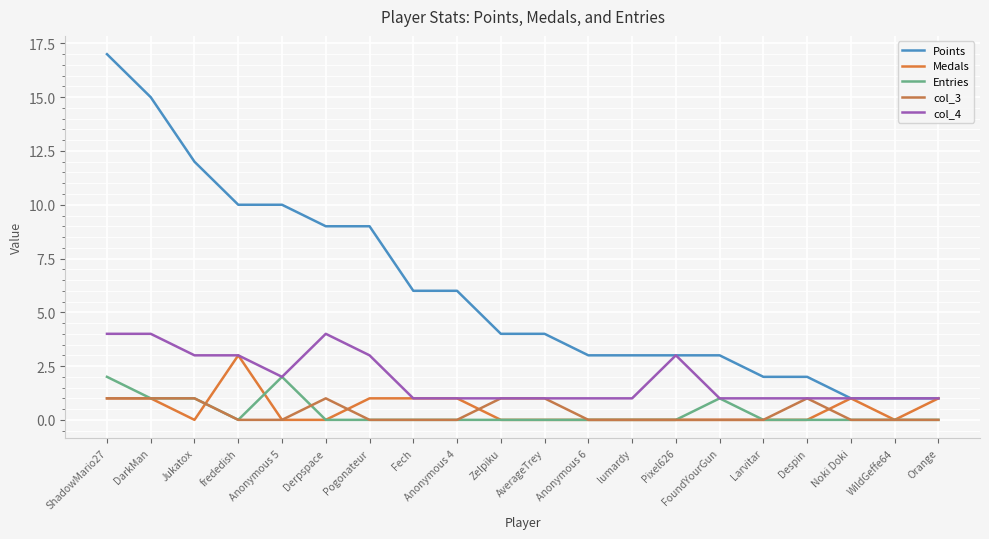

Is the value of col_4 at Jukatox greater than the value of Medals at Anonymous 4?

Yes